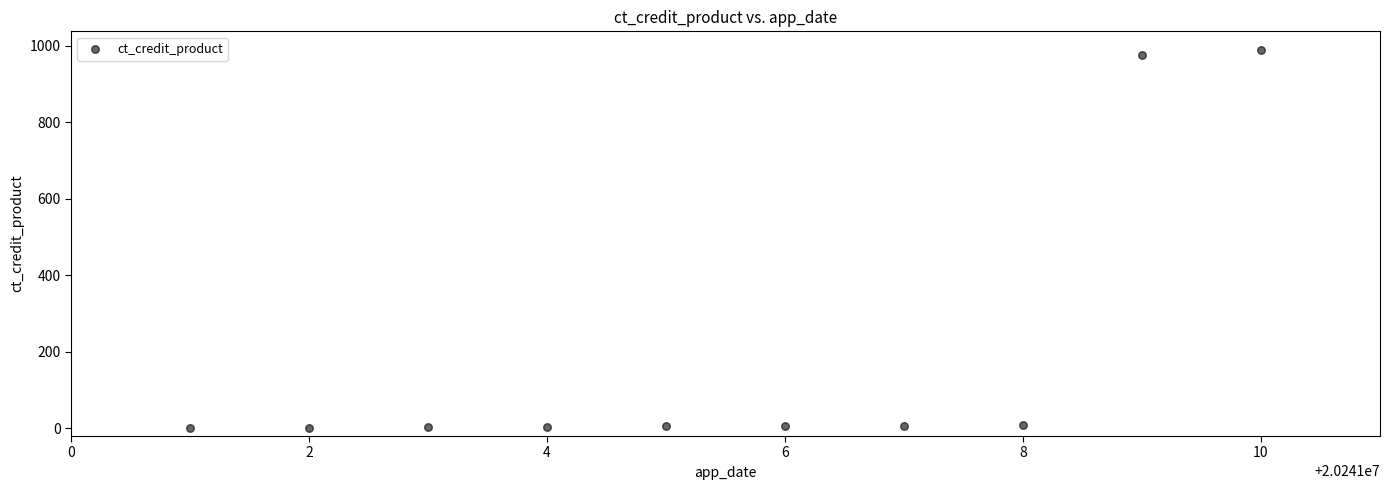

What is the range of X values (max minus min)?

9